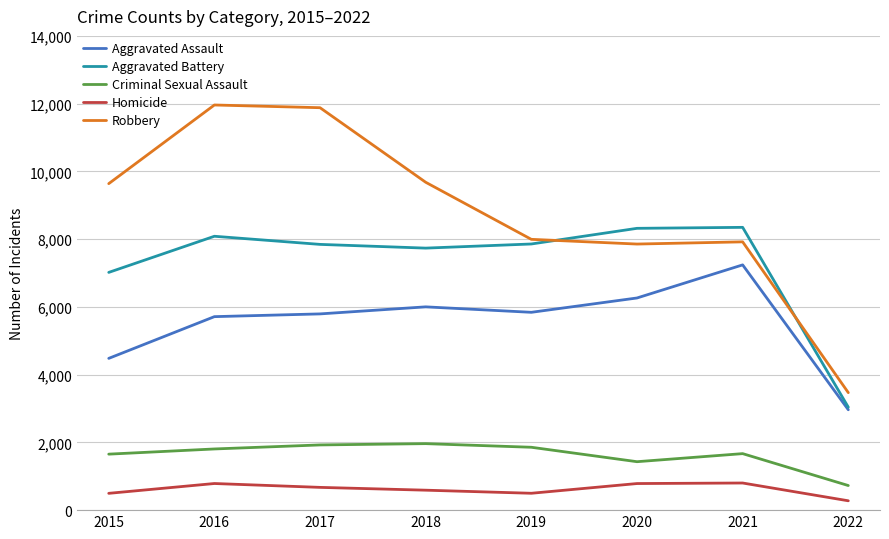

Is it true that Robbery equals 11880 at 2017?

True